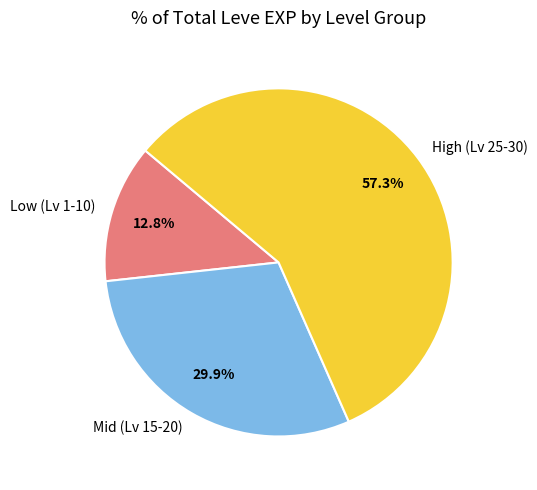

Which has a higher value, High (Lv 25-30) or Mid (Lv 15-20)?

High (Lv 25-30)